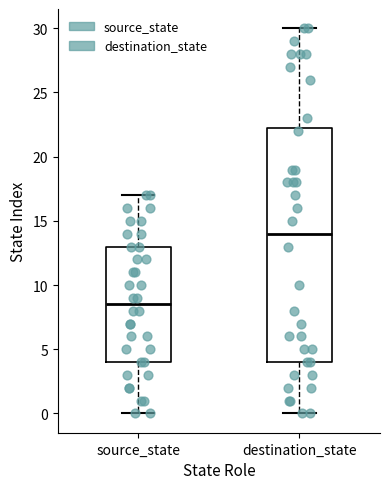

Comparing the boxes themselves (not the whiskers), which one is the tallest?

destination_state